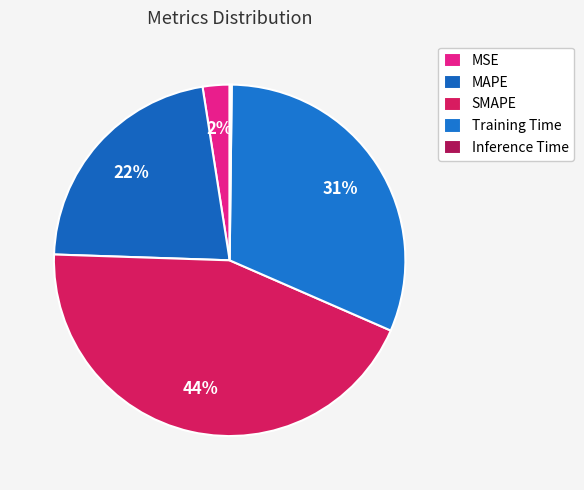

Does any single category account for the majority?

No